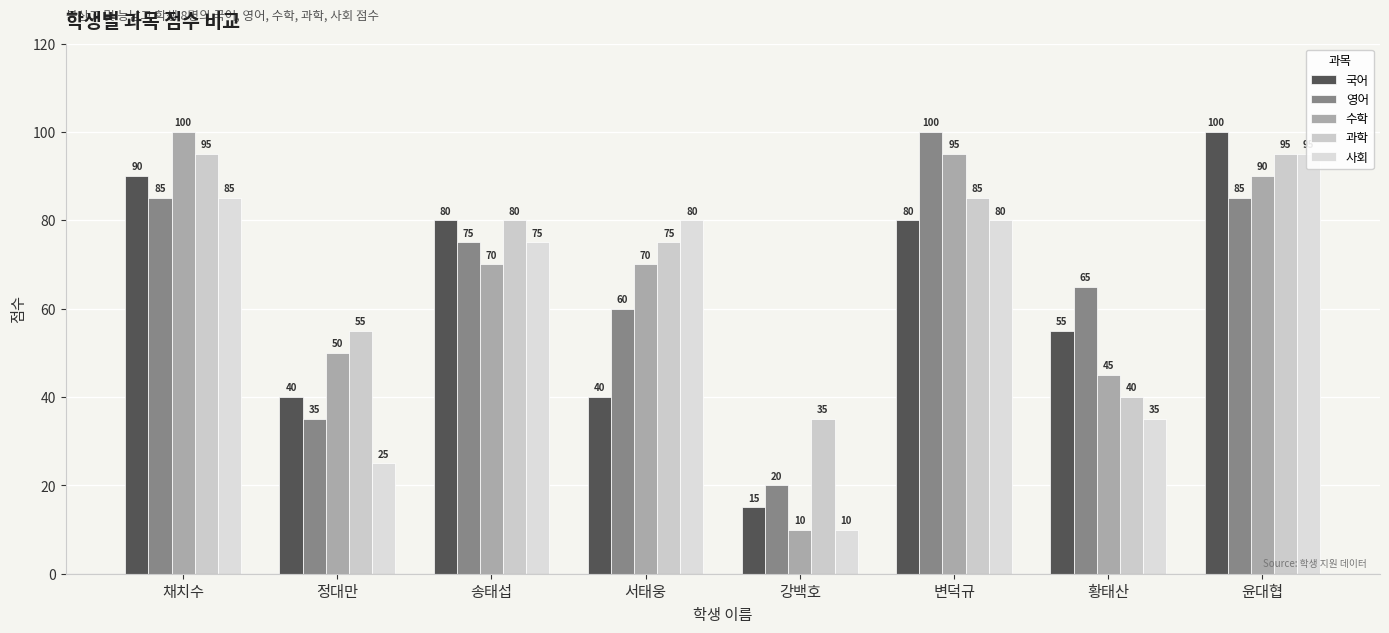

What is the spread (max minus min) of values at 정대만?

30